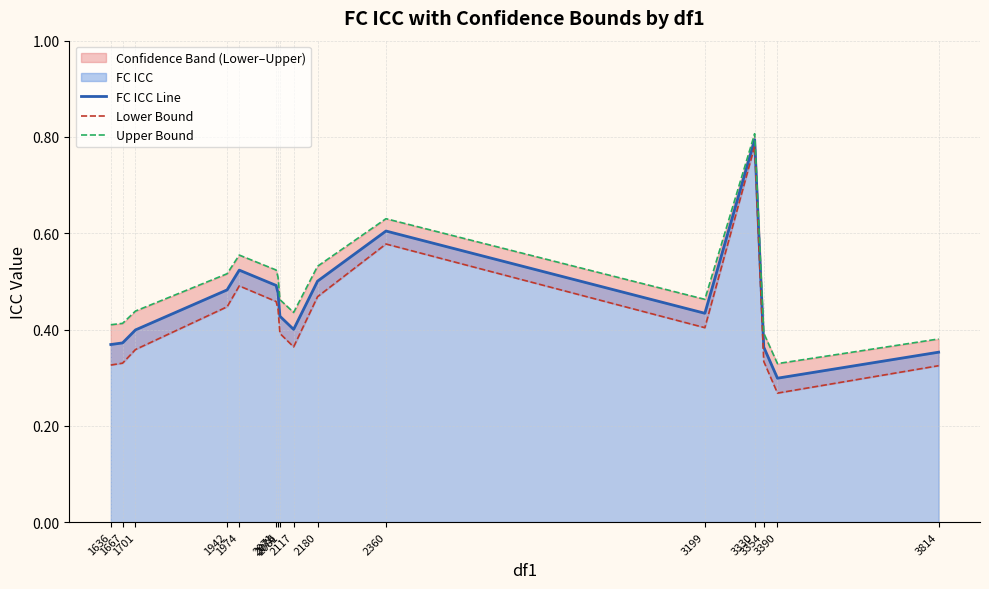

Reading right to left, list all the values displayed in this chart.

FC ICC Line: 0.4	0.3	0.4	0.8	0.4	0.6	0.5	0.4	0.4	0.5	0.5	0.5	0.5	0.4	0.4	0.4
Lower Bound: 0.3	0.3	0.3	0.8	0.4	0.6	0.5	0.4	0.4	0.4	0.5	0.5	0.4	0.4	0.3	0.3
Upper Bound: 0.4	0.3	0.4	0.8	0.5	0.6	0.5	0.4	0.5	0.5	0.5	0.6	0.5	0.4	0.4	0.4